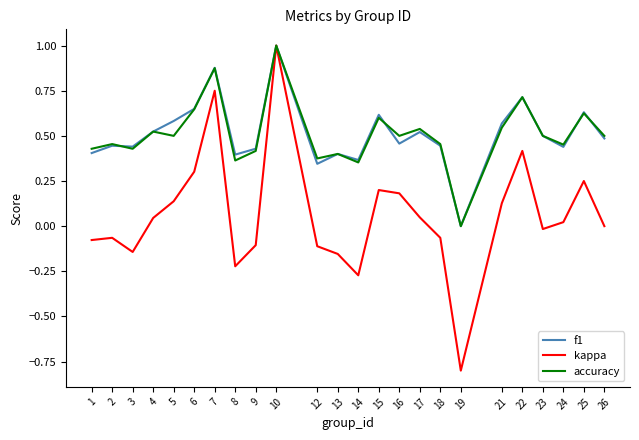

What is the total value across all series at 10?

3.0